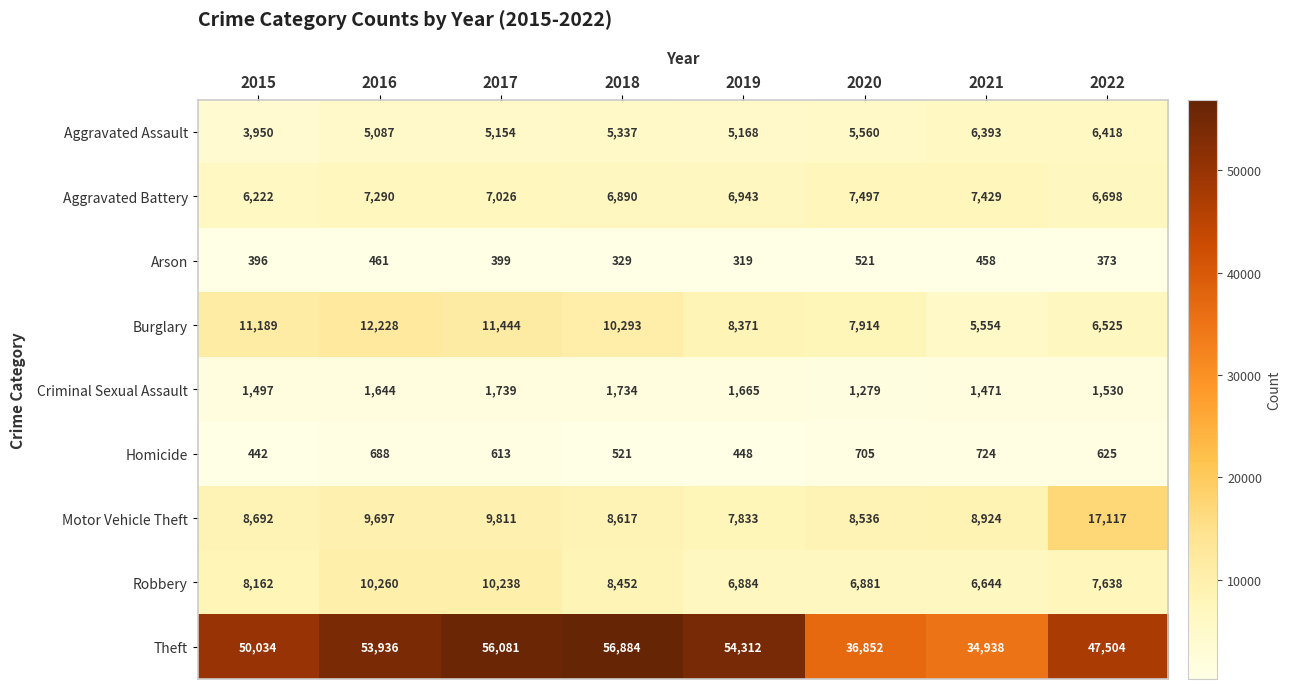

Which series has the largest total across all categories?

Theft